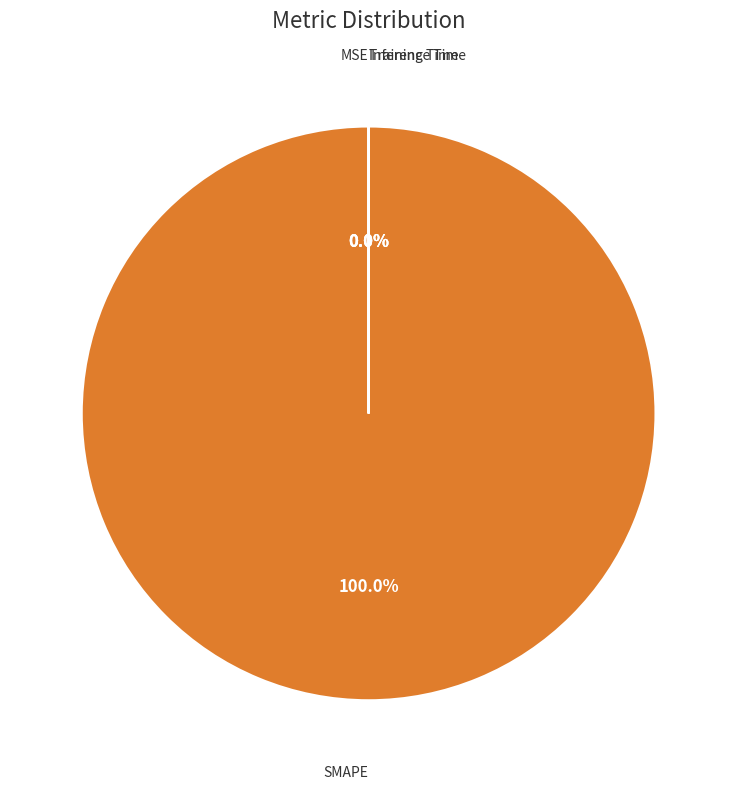

To the nearest percent, what is the average slice percentage?

25%